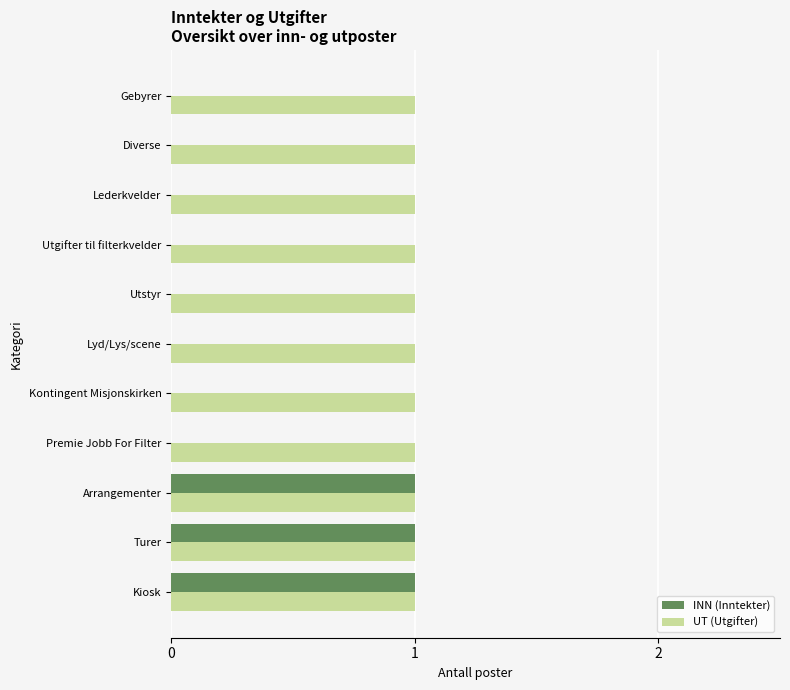

The value of UT (Utgifter) at Utgifter til filterkvelder is 1. True or false?

True